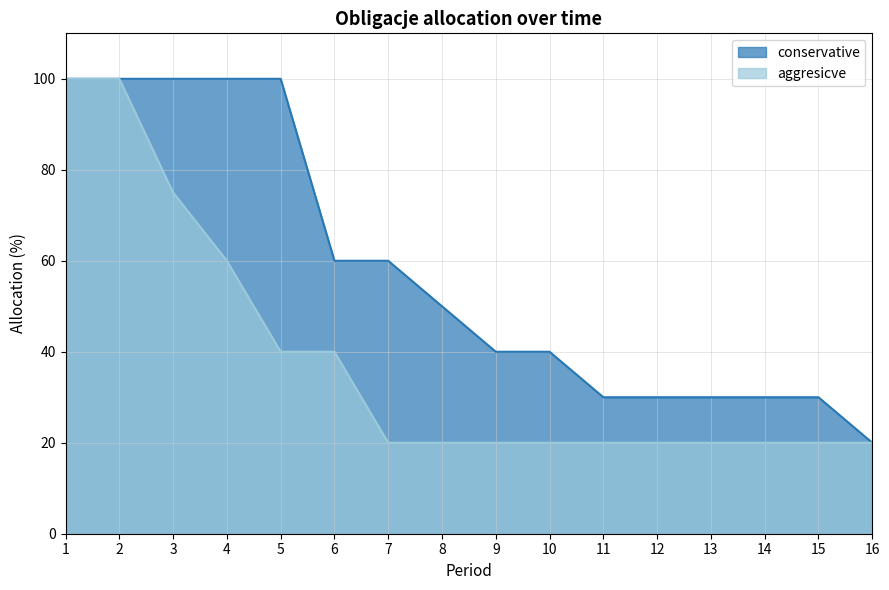

True or false: aggresicve and conservative cross at least once.

False